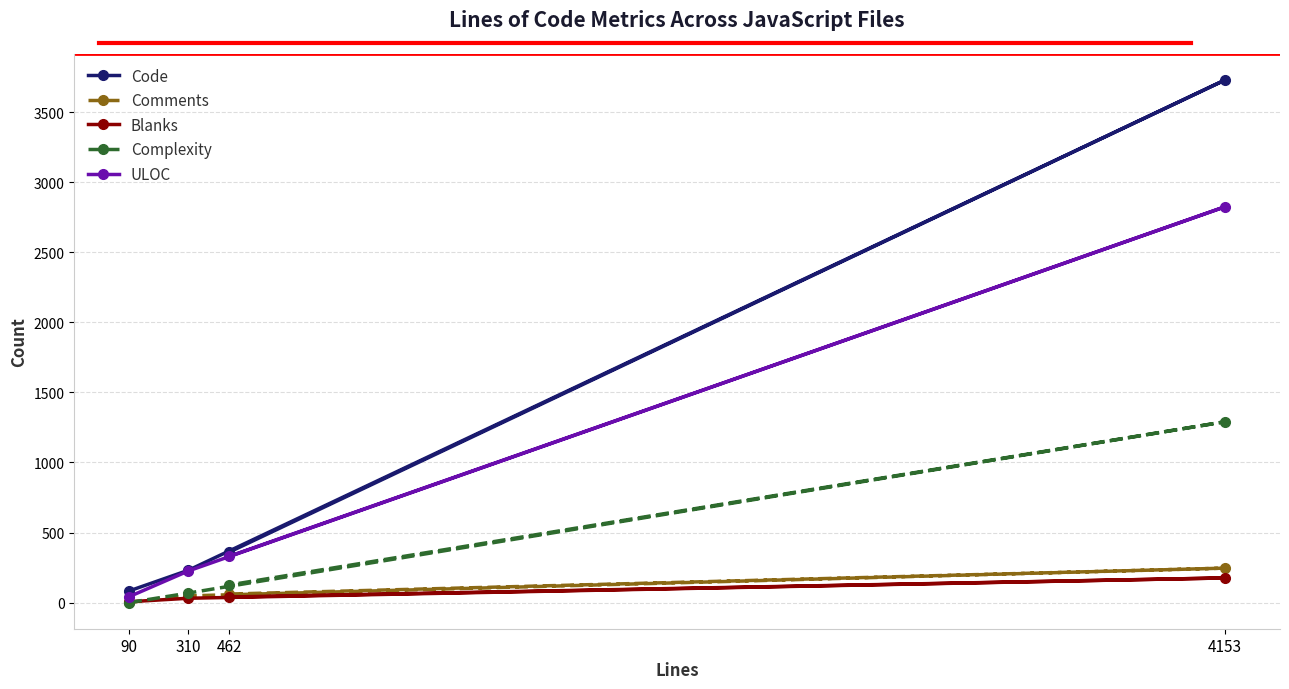

True or false: Code and Blanks cross at least once.

False